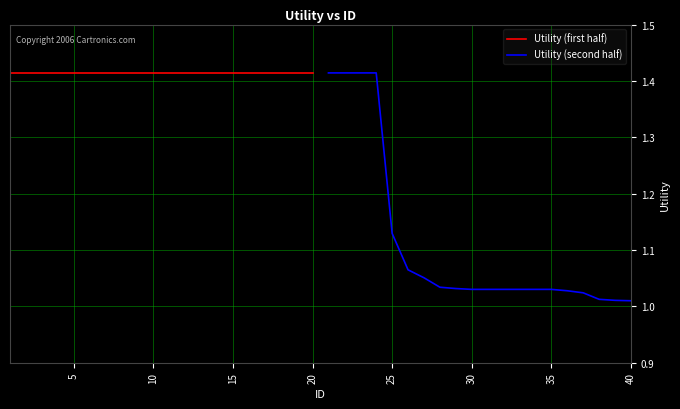

What are all the series names shown in the legend?

Utility (first half), Utility (second half)